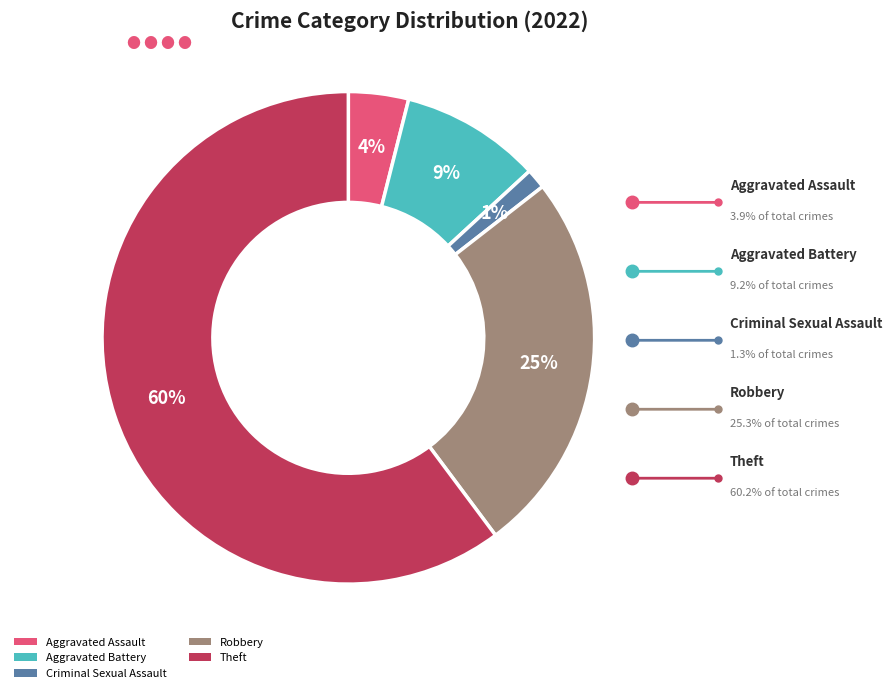

Do Criminal Sexual Assault and Aggravated Battery together represent more than half of the pie?

No